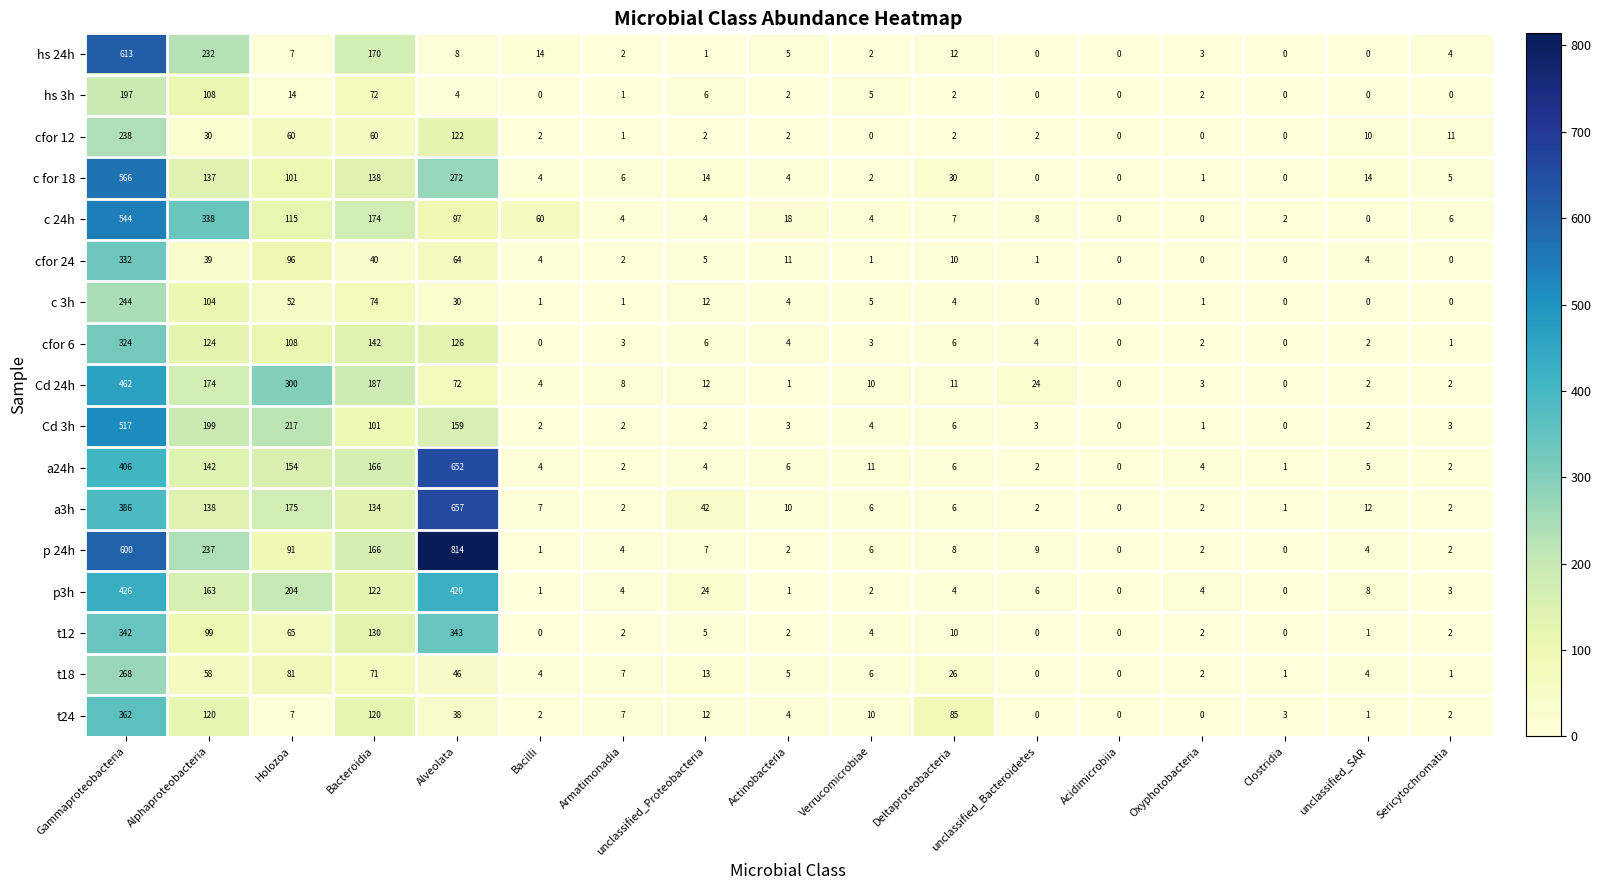

At which label is hs 3h closest to 98?

Alphaproteobacteria